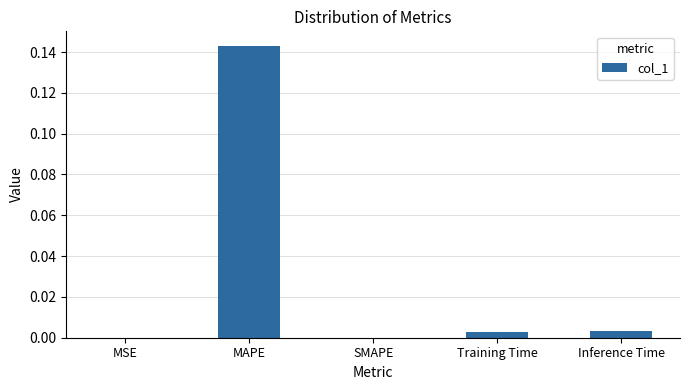

Which has a higher value, Training Time or MSE?

Training Time